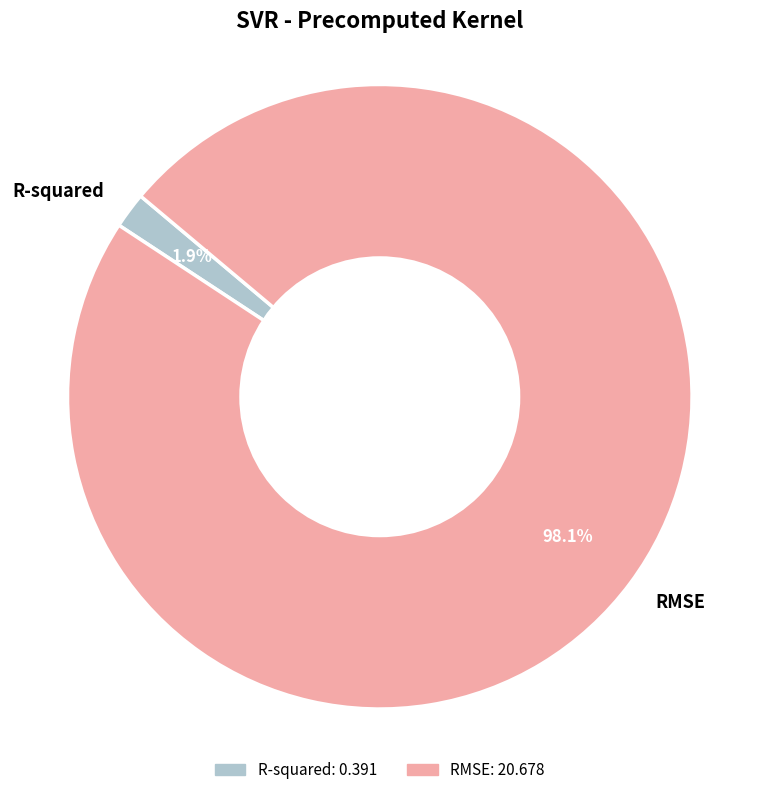

To the nearest percent, what is the difference between the largest and smallest slice percentages?

96%